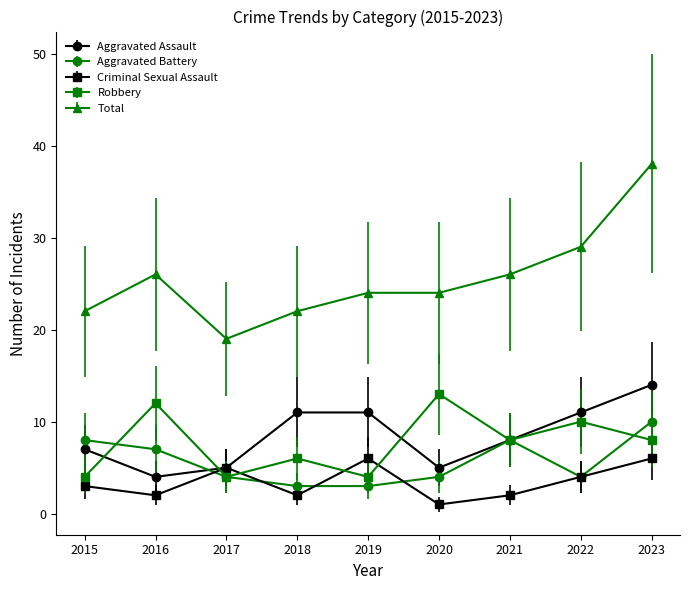

What are all the series names shown in the legend?

Aggravated Assault, Aggravated Battery, Criminal Sexual Assault, Robbery, Total